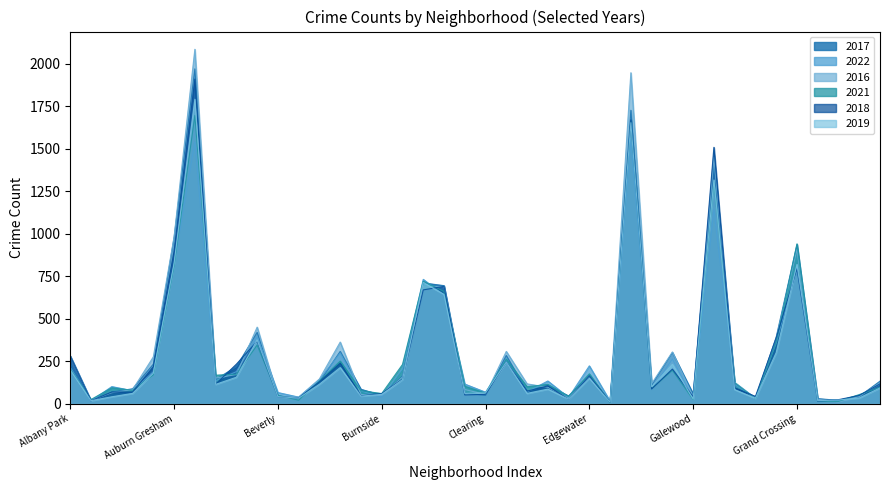

What are all the series names shown in the legend?

2017, 2022, 2016, 2021, 2018, 2019